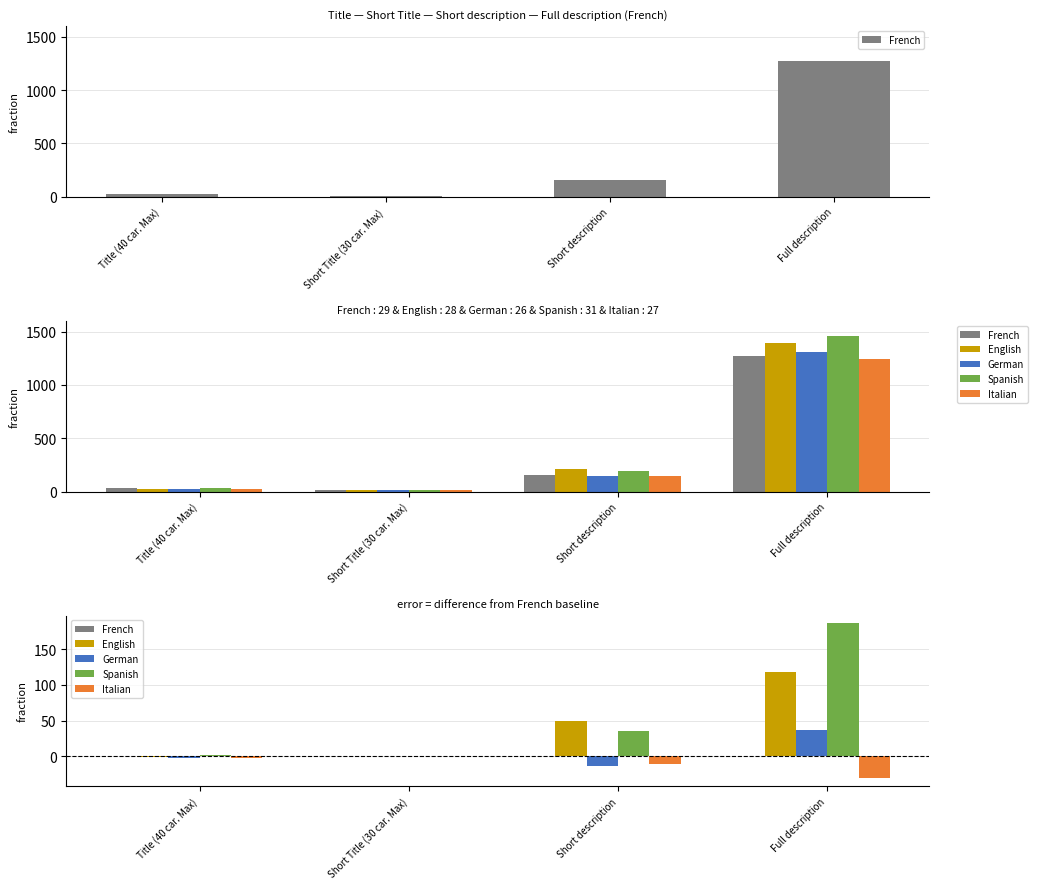

What is the label of the 4th bar from the right?

Title (40 car. Max)